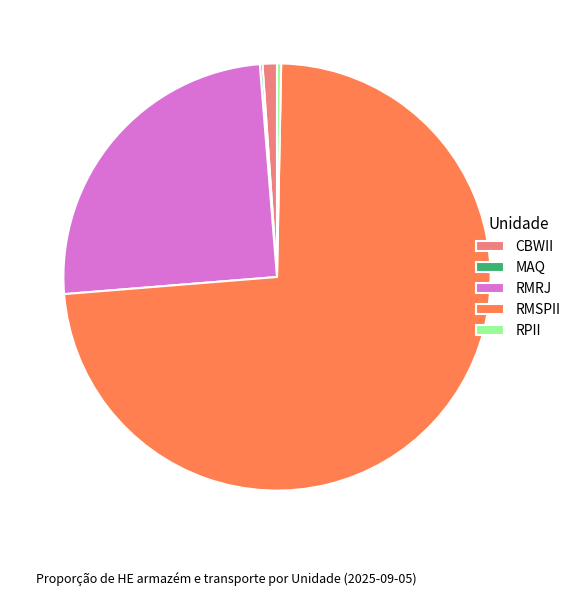

Is the sum of RMSPII and RPII greater than half?

Yes